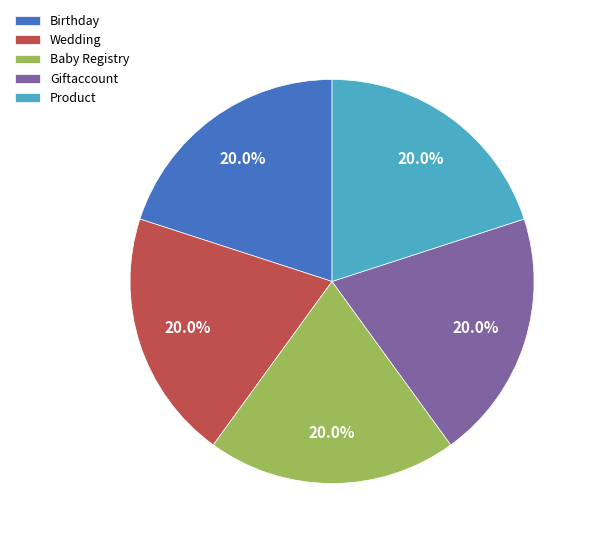

What percentage is the Product slice, to the nearest percent?

20%